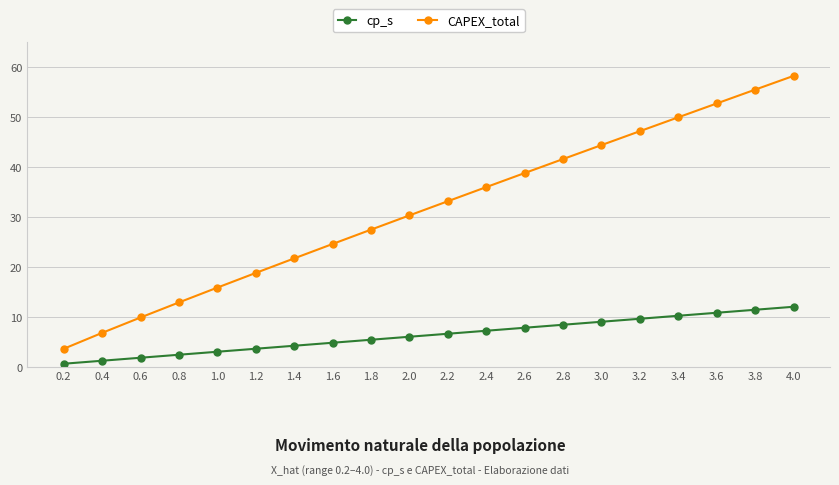

What position from the right is 1.6?

13